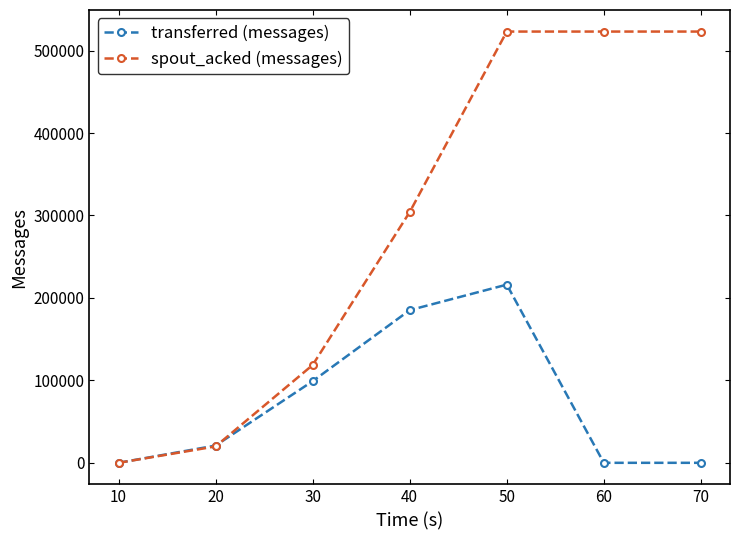

What is the spread (max minus min) of values at 40?

118980